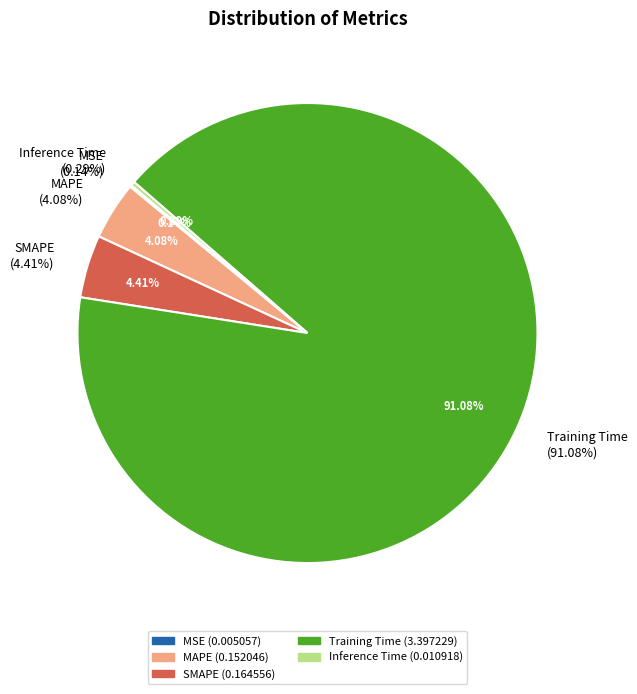

Which category has the smallest portion of the pie?

MSE